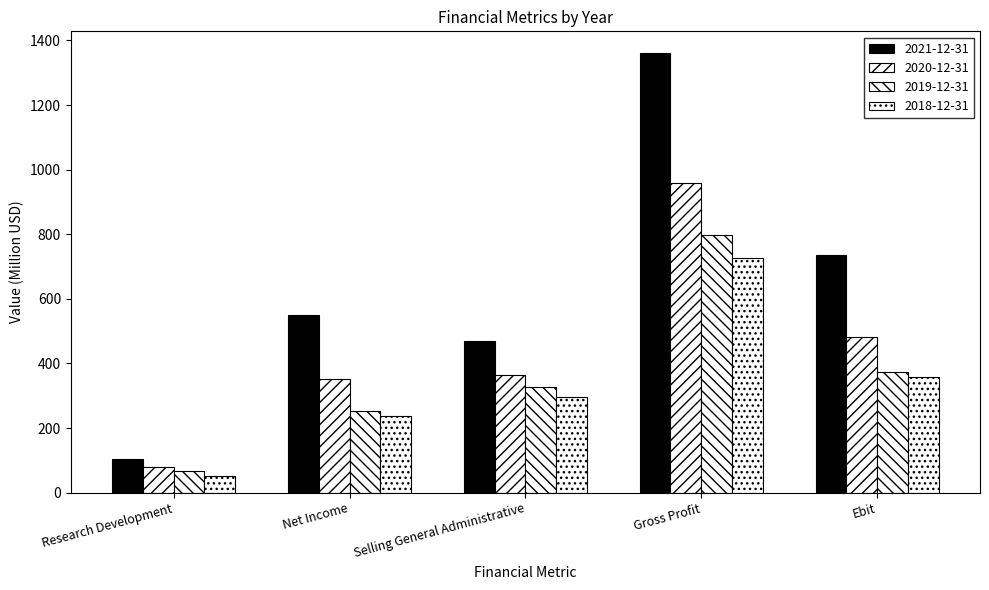

What is the value of the 2020-12-31 bar at the 2nd from the left?

350.6